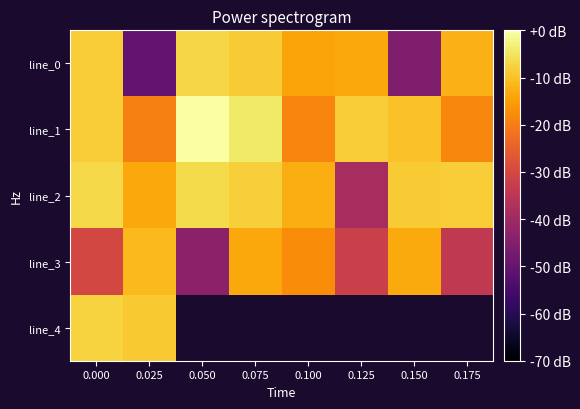

What is the difference between the line_3 values at 0.100 and 0.075?

4.3